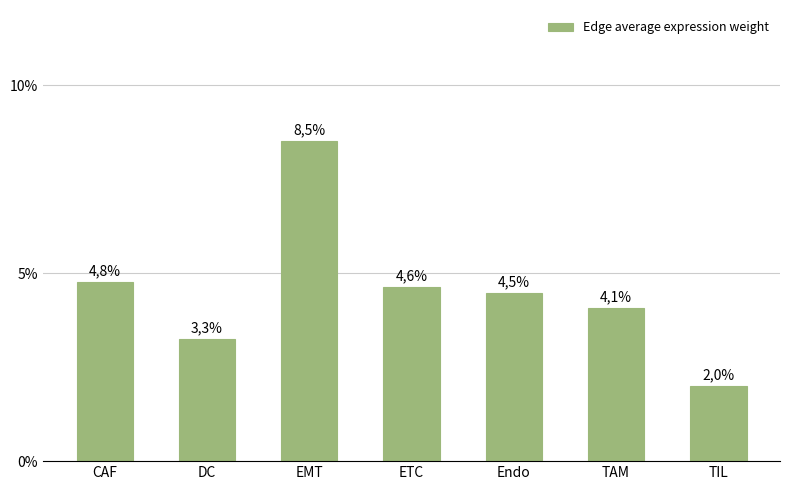

Count the number of data series in this chart.

1